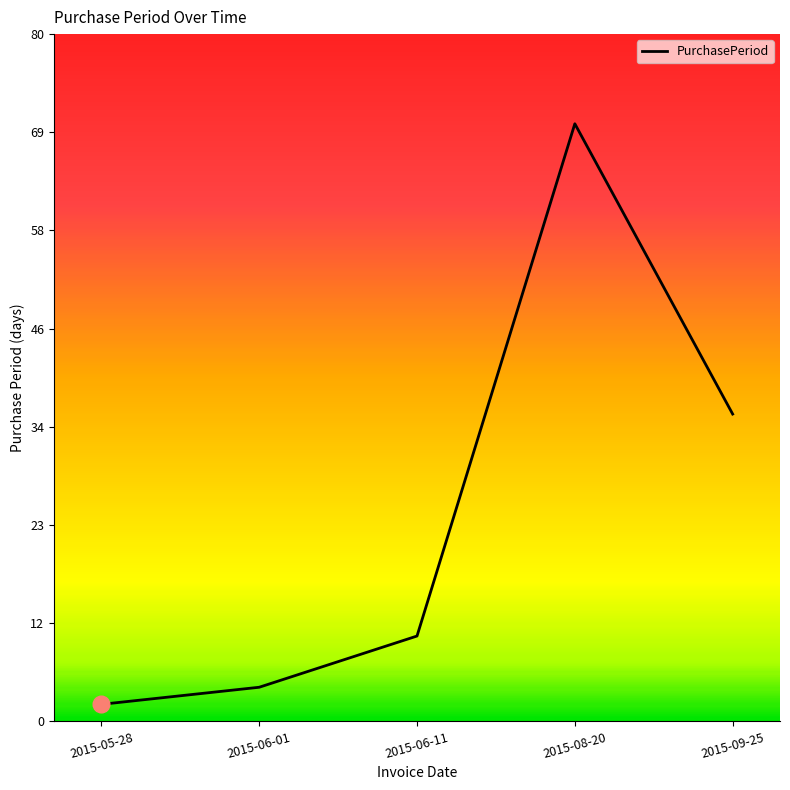

Where is the data nearest to the value 36?

2015-09-25